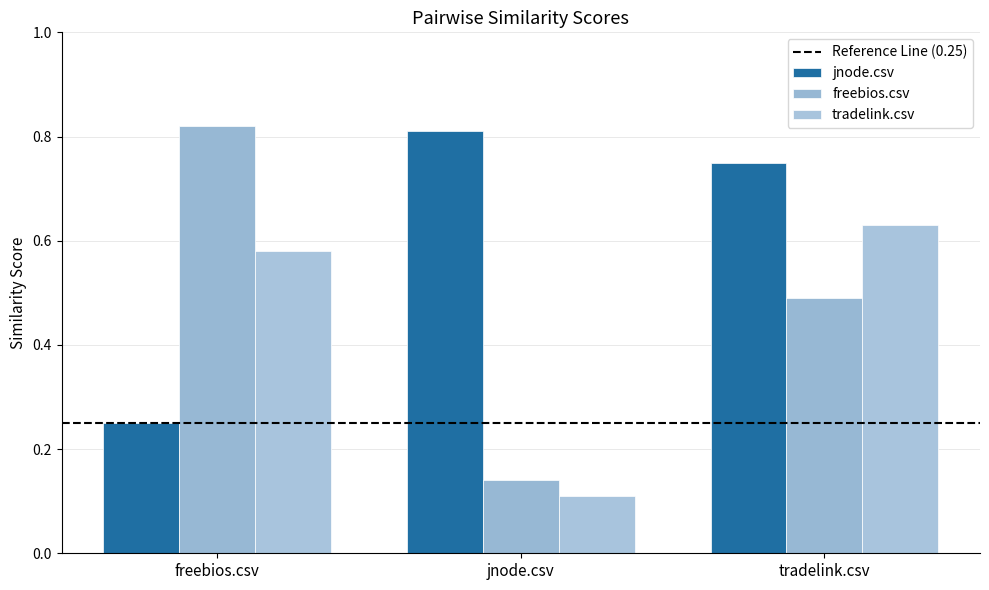

Does the chart contain any negative values?

No